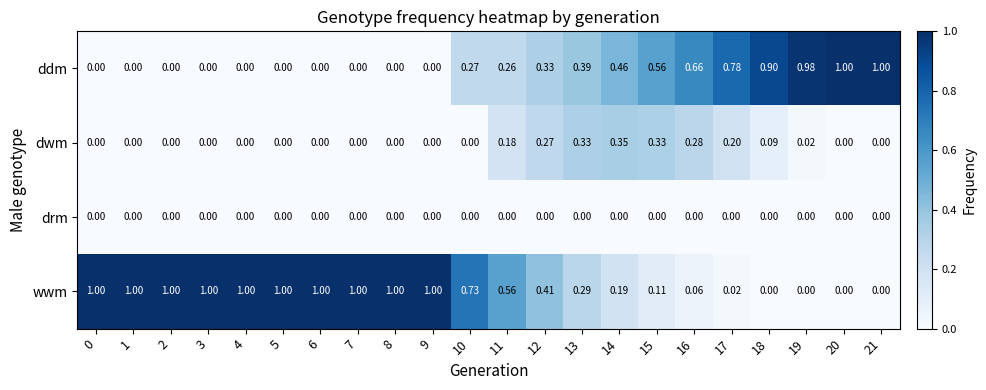

What is the total value across all series at 13?

1.0